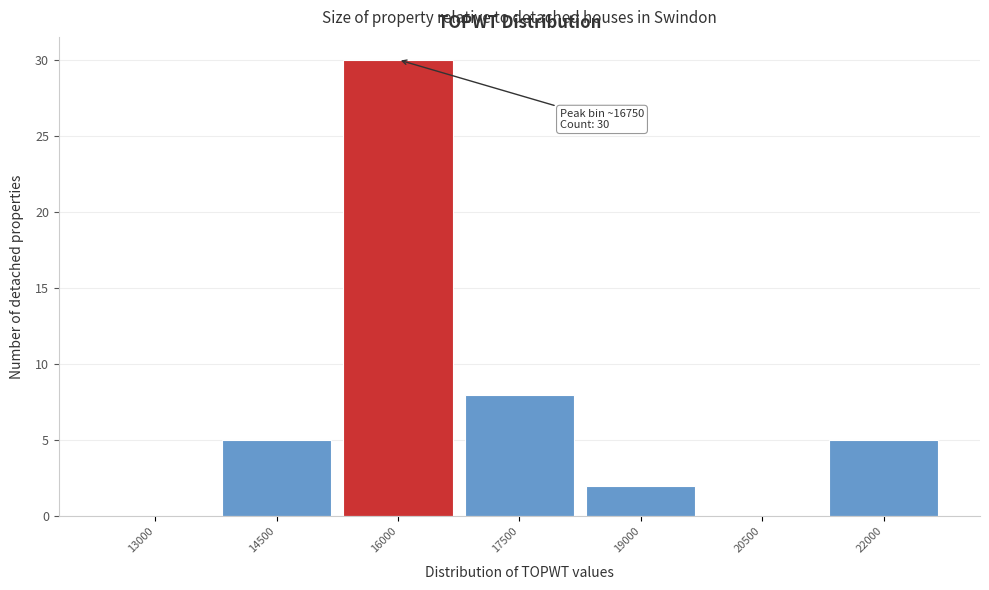

Reading left to right, list all the values displayed in this chart.

13000=0	14500=5	16000=30	17500=8	19000=2	20500=0	22000=5